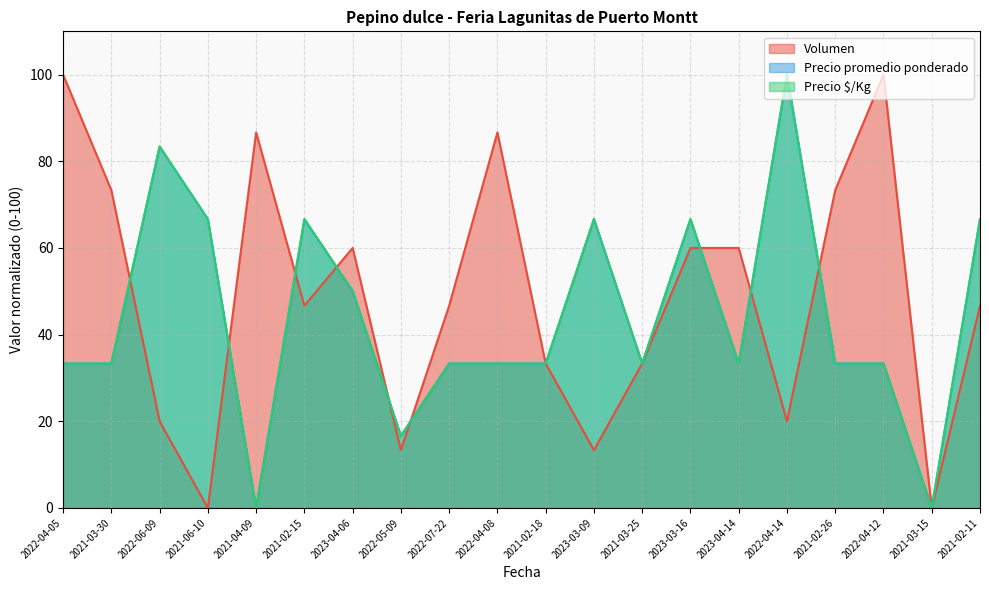

List the series in order of their peak value, lowest first.

Volumen, Precio promedio ponderado, Precio $/Kg